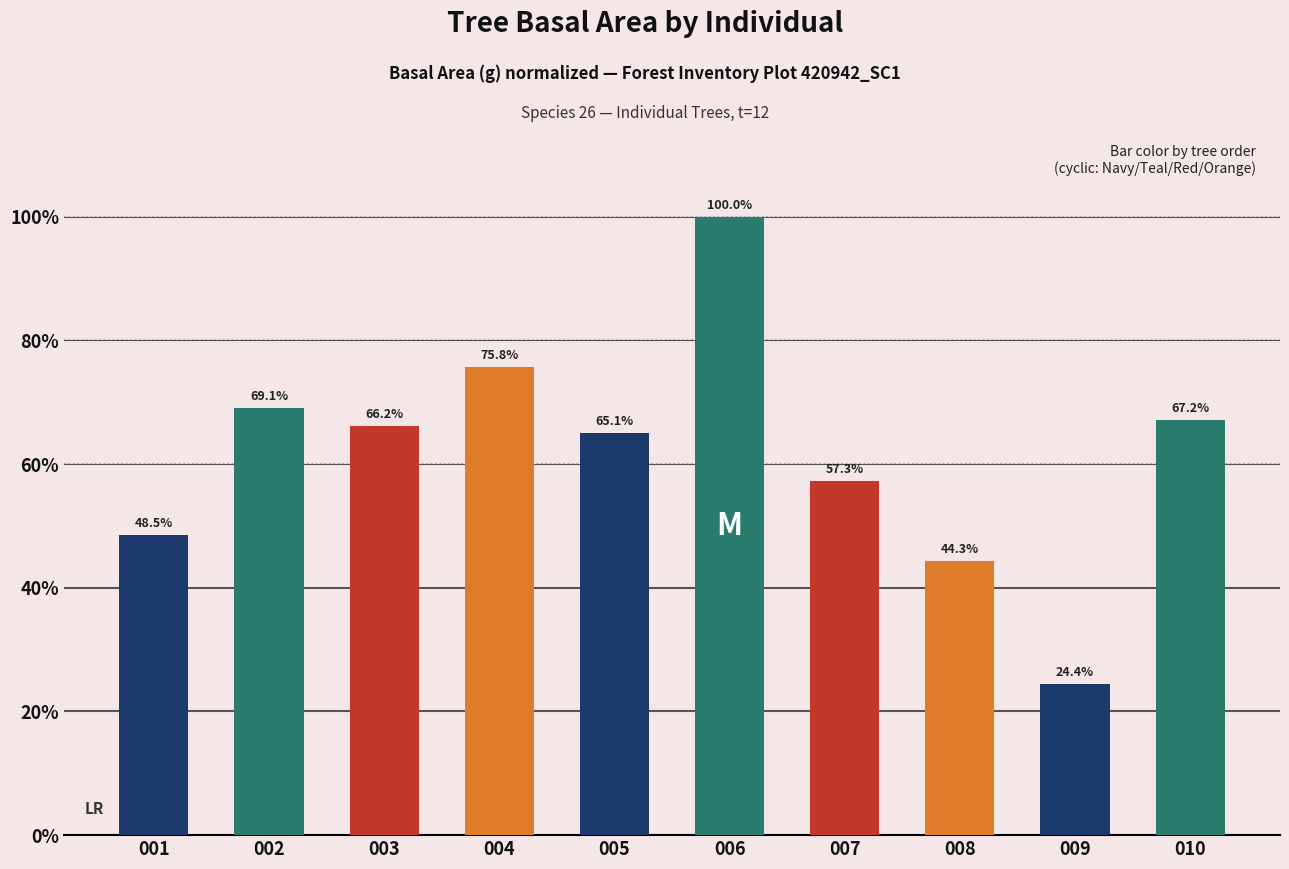

What is the value of the 7th bar from the left?

57.3